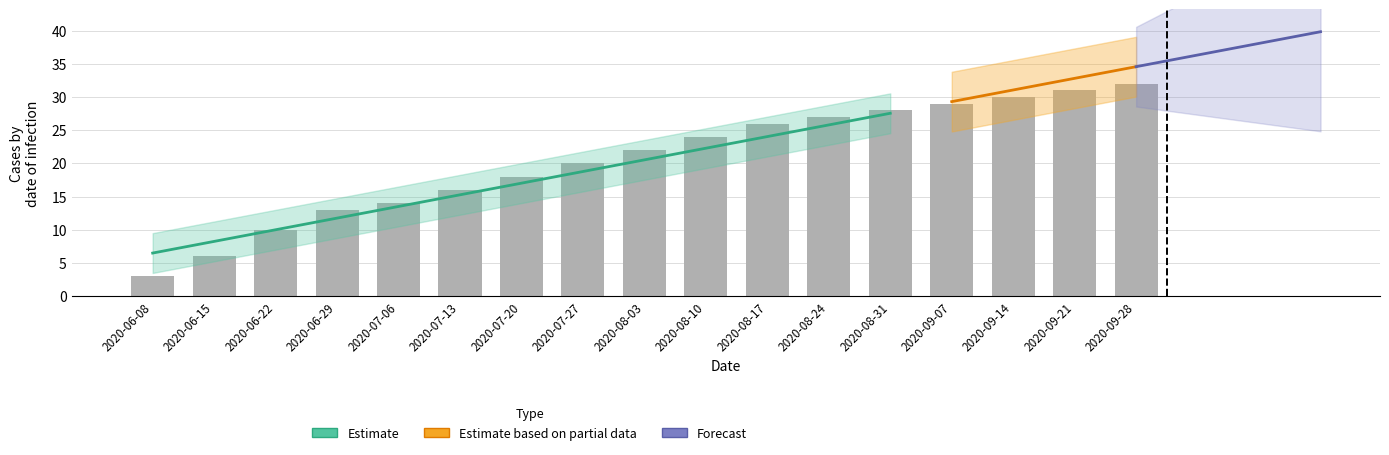

Is it true that CH equals 9 at 2020-07-13?

False